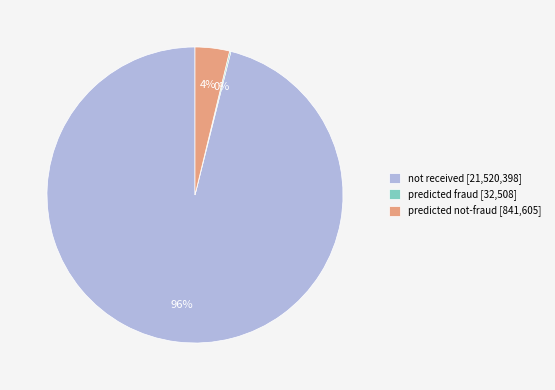

Is it true that predicted not-fraud [841,605] is 18% of the pie?

False